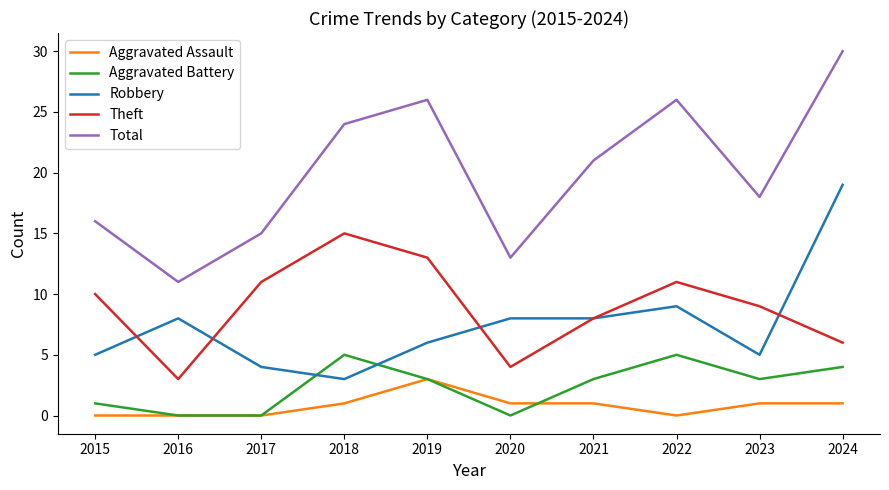

Is this an area chart (filled region under the line)?

No